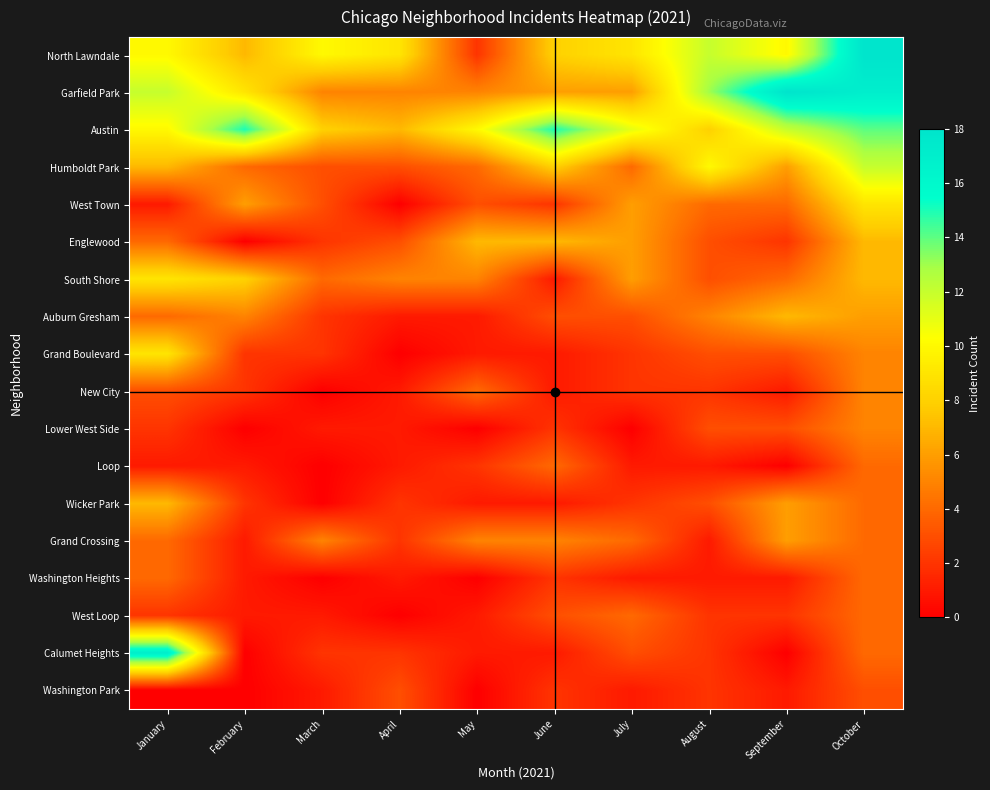

Reading left to right, what are all the values shown in this chart?

North Lawndale: January=10	February=7	March=10	April=9	May=2	June=8	July=9	August=12	September=10	October=18
Garfield Park: January=12	February=9	March=5	April=5	May=5	June=6	July=6	August=13	September=18	October=17
Austin: January=10	February=15	March=8	April=7	May=10	June=15	July=11	August=8	September=12	October=14
Humboldt Park: January=7	February=4	March=3	April=3	May=4	June=8	July=4	August=10	September=6	October=12
West Town: January=1	February=6	March=3	April=0	May=3	June=2	July=6	August=4	September=4	October=9
Englewood: January=4	February=0	March=2	April=3	May=7	June=7	July=6	August=3	September=2	October=7
South Shore: January=9	February=8	March=4	April=5	May=5	June=1	July=6	August=3	September=4	October=7
Auburn Gresham: January=4	February=5	March=2	April=1	May=1	June=3	July=3	August=5	September=7	October=6
Grand Boulevard: January=9	February=2	March=2	April=0	May=1	June=1	July=2	August=3	September=3	October=5
New City: January=3	February=2	March=0	April=1	May=4	June=1	July=2	August=2	September=1	October=5
Lower West Side: January=2	February=0	March=1	April=1	May=0	June=2	July=0	August=3	September=3	October=5
Loop: January=1	February=1	March=0	April=1	May=2	June=4	July=1	August=1	September=0	October=4
Wicker Park: January=7	February=2	March=0	April=2	May=1	June=1	July=2	August=3	September=6	October=4
Grand Crossing: January=4	February=1	March=5	April=2	May=5	June=5	July=4	August=1	September=6	October=4
Washington Heights: January=4	February=1	March=0	April=1	May=0	June=2	July=1	August=1	September=1	October=4
West Loop: January=2	February=1	March=1	April=0	May=1	June=3	July=4	August=2	September=2	October=4
Calumet Heights: January=17	February=0	March=2	April=2	May=1	June=1	July=3	August=2	September=0	October=4
Washington Park: January=0	February=0	March=1	April=3	May=0	June=2	July=1	August=2	September=1	October=3